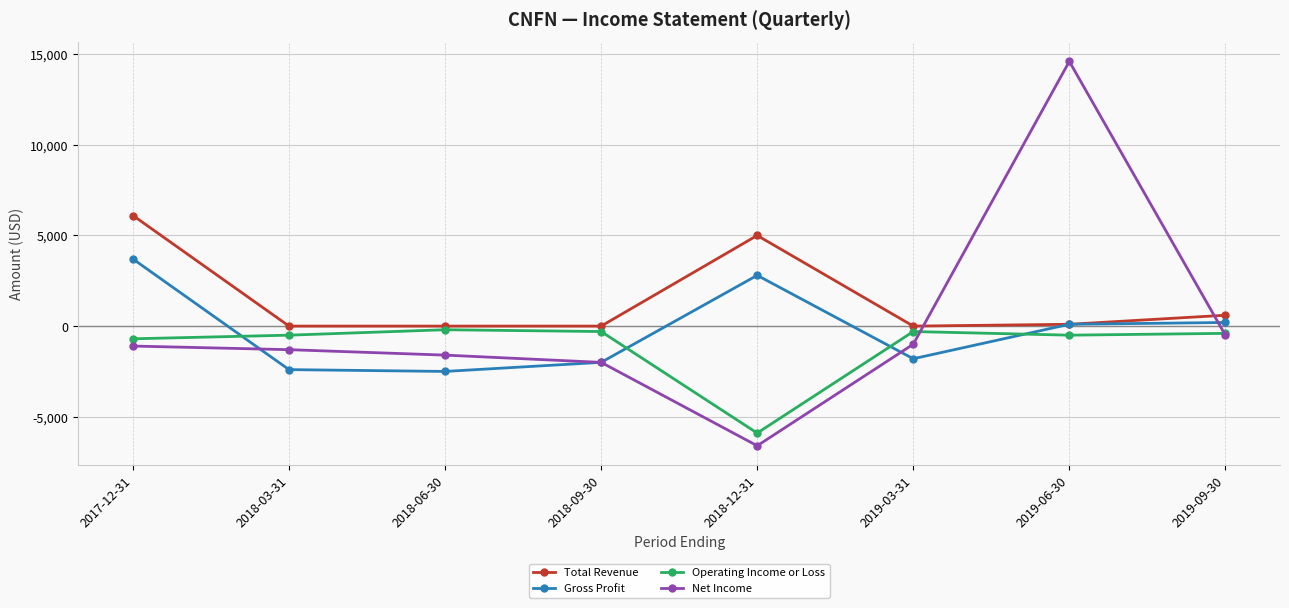

Rank the series at 2018-03-31 from highest to lowest value.

Total Revenue, Operating Income or Loss, Net Income, Gross Profit